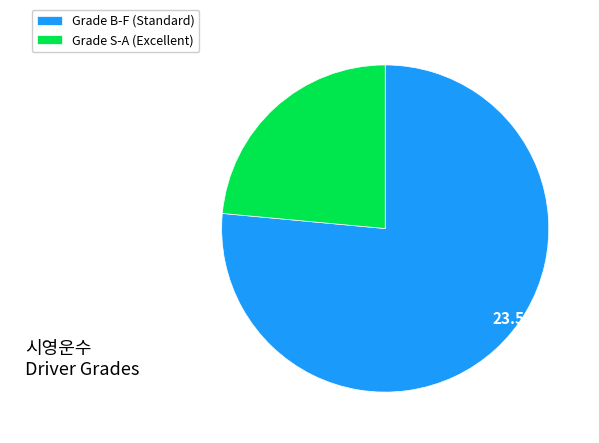

Is it true that Grade S-A (Excellent) is 12% of the pie?

False